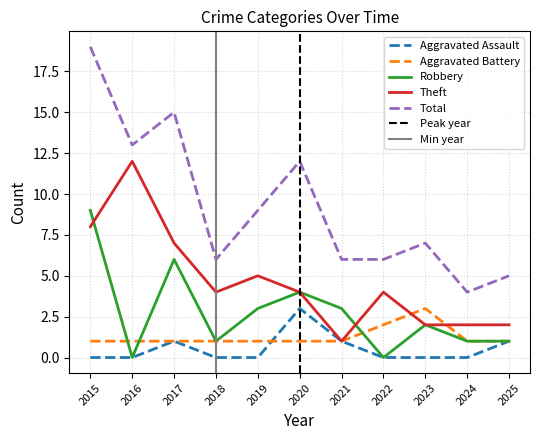

True or false: Robbery and Aggravated Battery intersect in this chart.

True